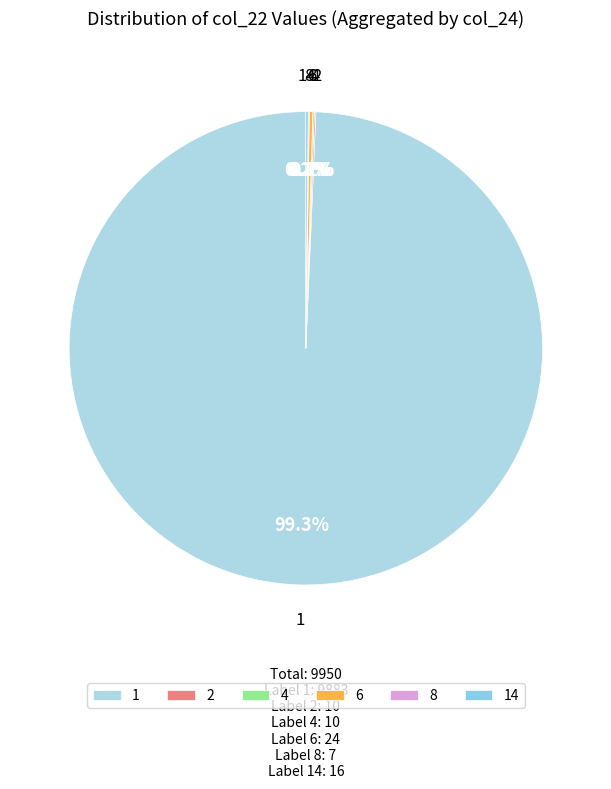

Which slice represents more than half of the pie?

1